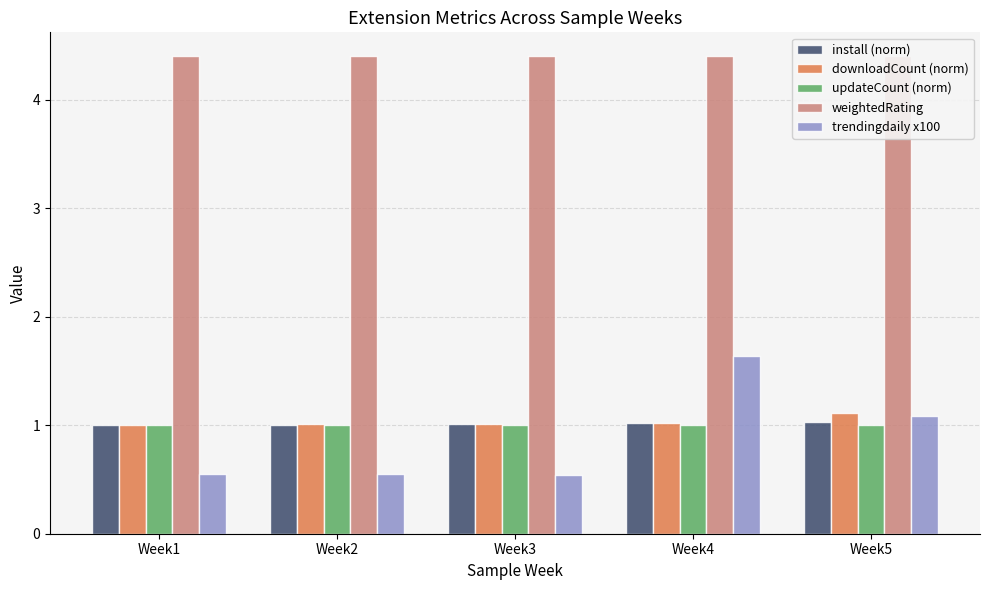

What is the value of the trendingdaily x100 bar at the 3rd from the left?

0.5